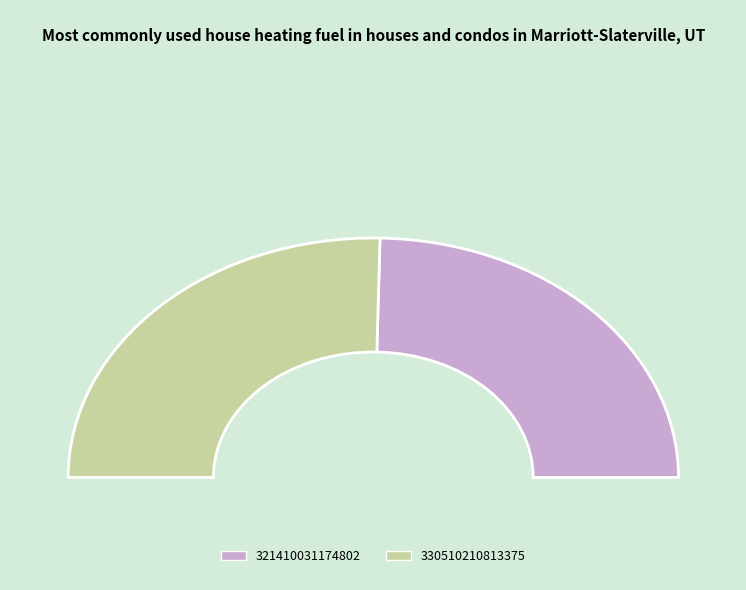

Which category has the smallest portion of the pie?

321410031174802